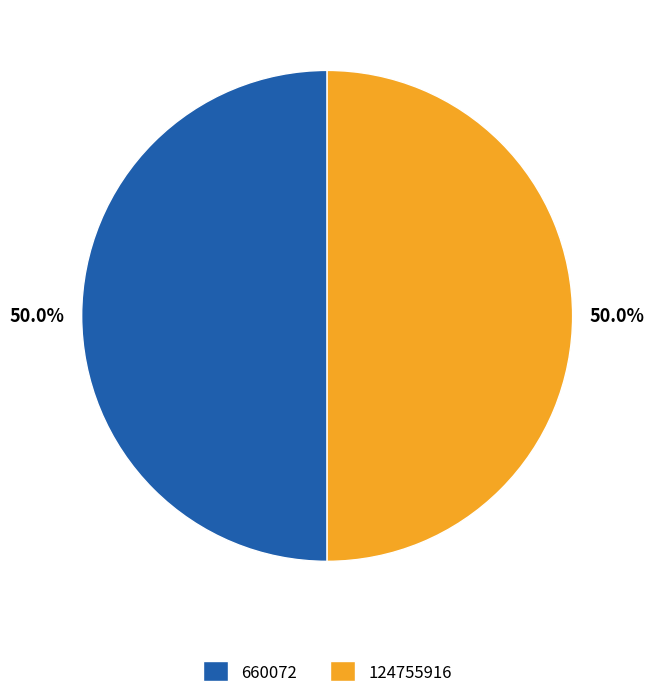

What percentage do 124755916 and 660072 together represent?

100.0%